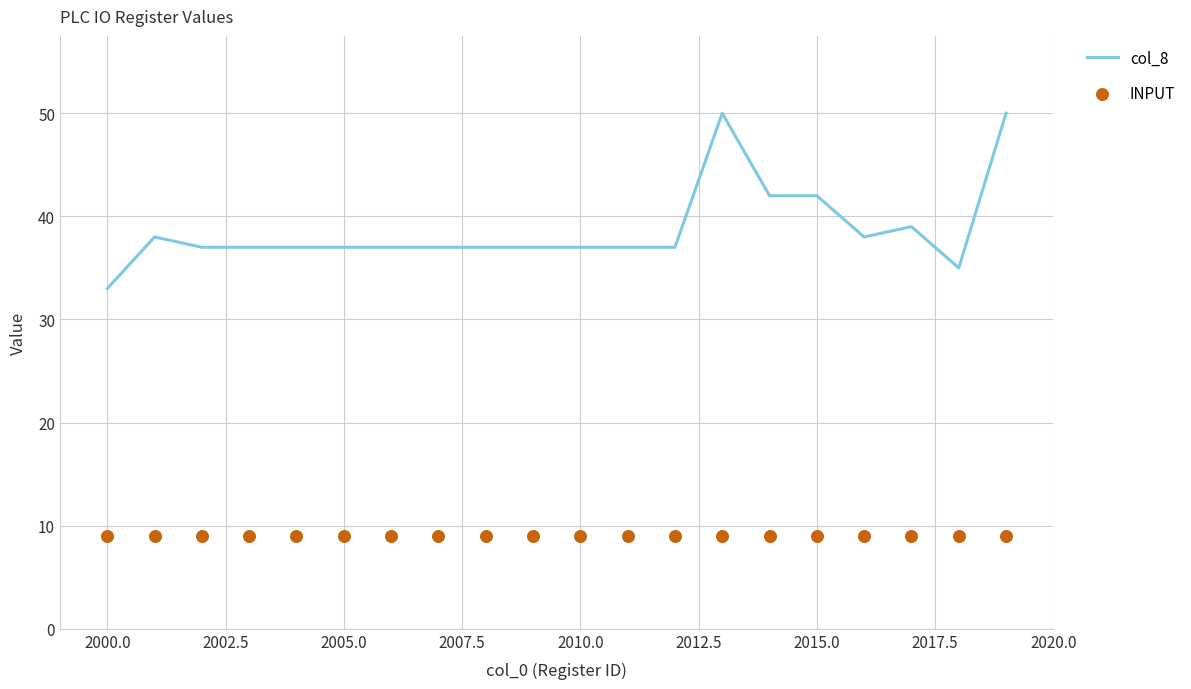

Which series reaches the maximum Y coordinate?

col_8